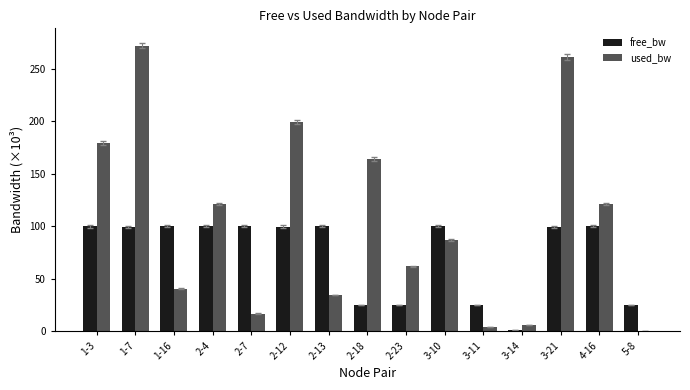

What is the difference between the used_bw values at 3-21 and 2-23?

199.5